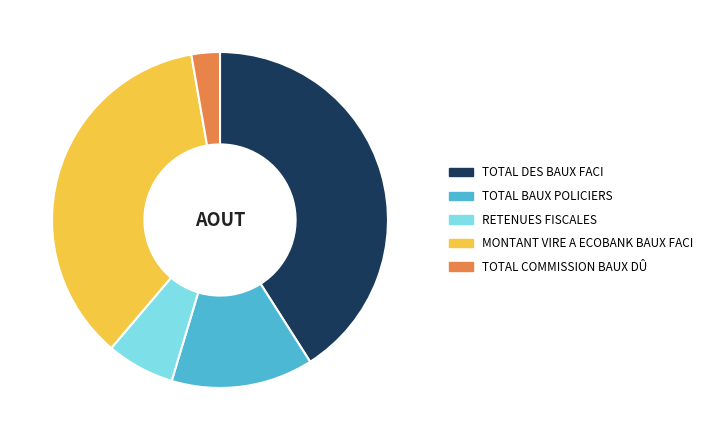

Do RETENUES FISCALES and MONTANT VIRE A ECOBANK BAUX FACI together represent more than half of the pie?

No